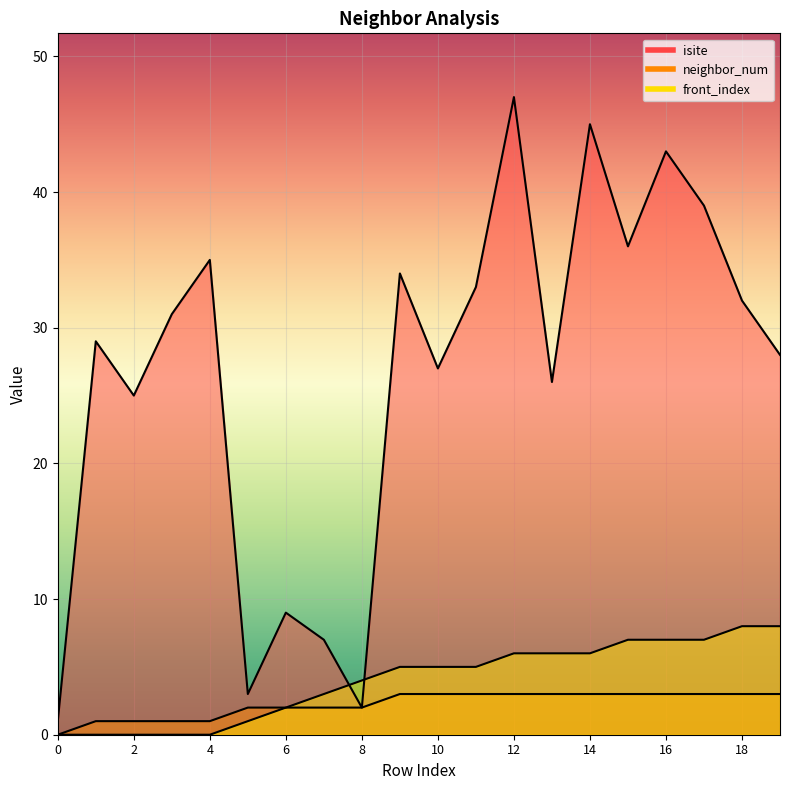

True or false: front_index and isite intersect in this chart.

True